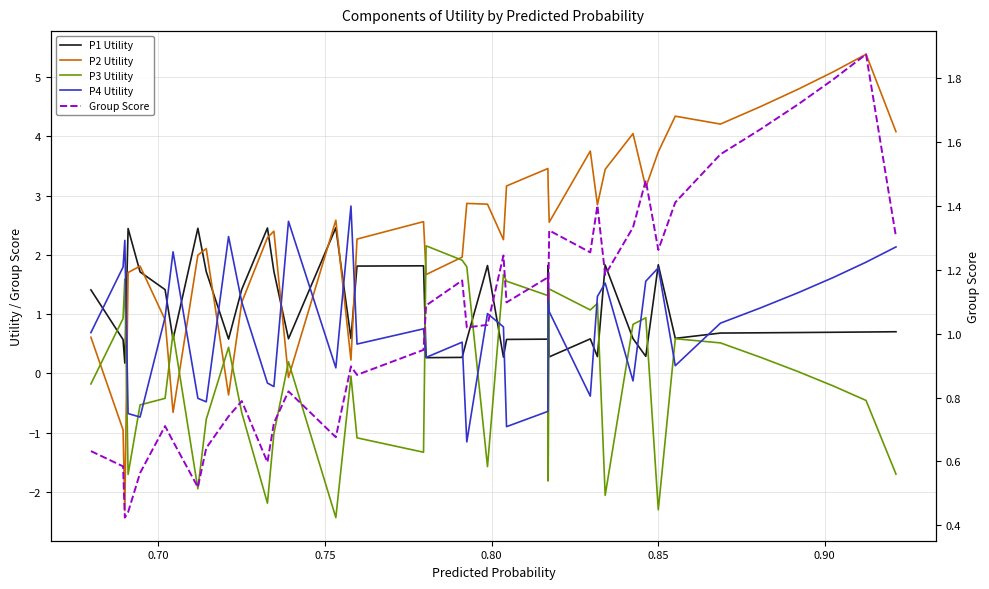

After their last crossing, which series has the higher values: P3 Utility or P2 Utility?

P2 Utility